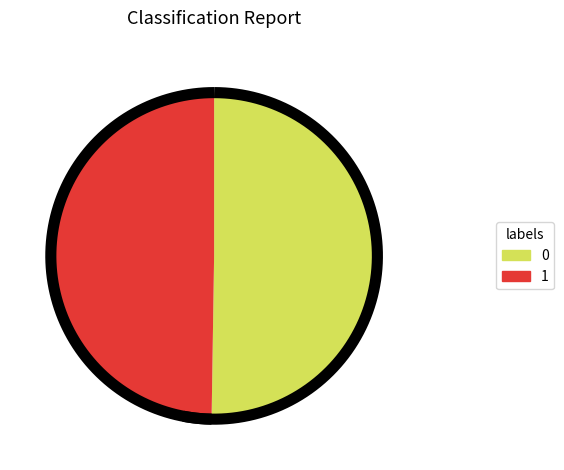

How many slices are in this pie chart?

2